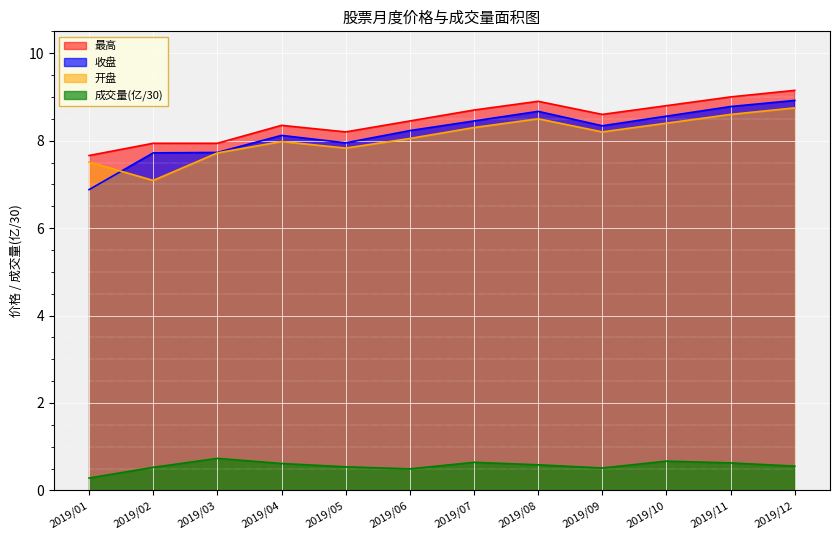

Does the chart display data point markers on the line(s)?

No